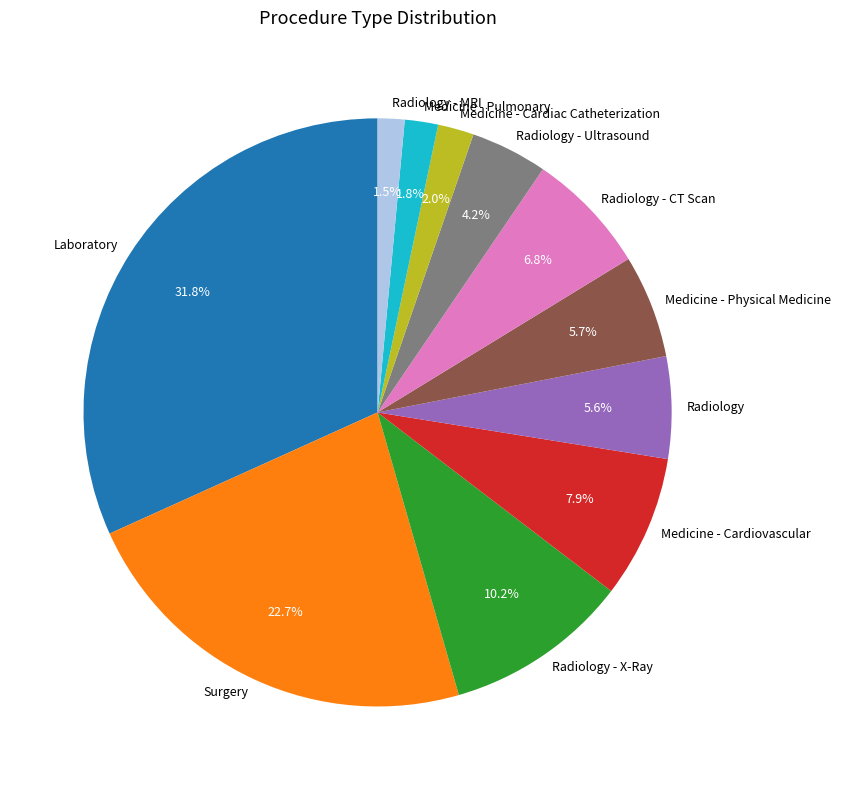

To the nearest percent, what portion does Medicine - Physical Medicine represent?

6%